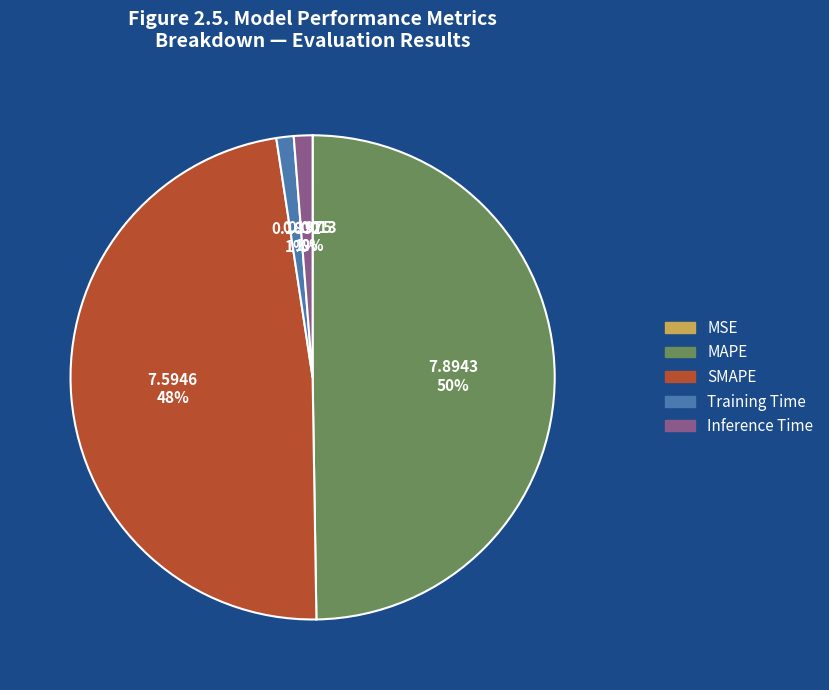

Does Training Time account for over 50% of the chart?

No